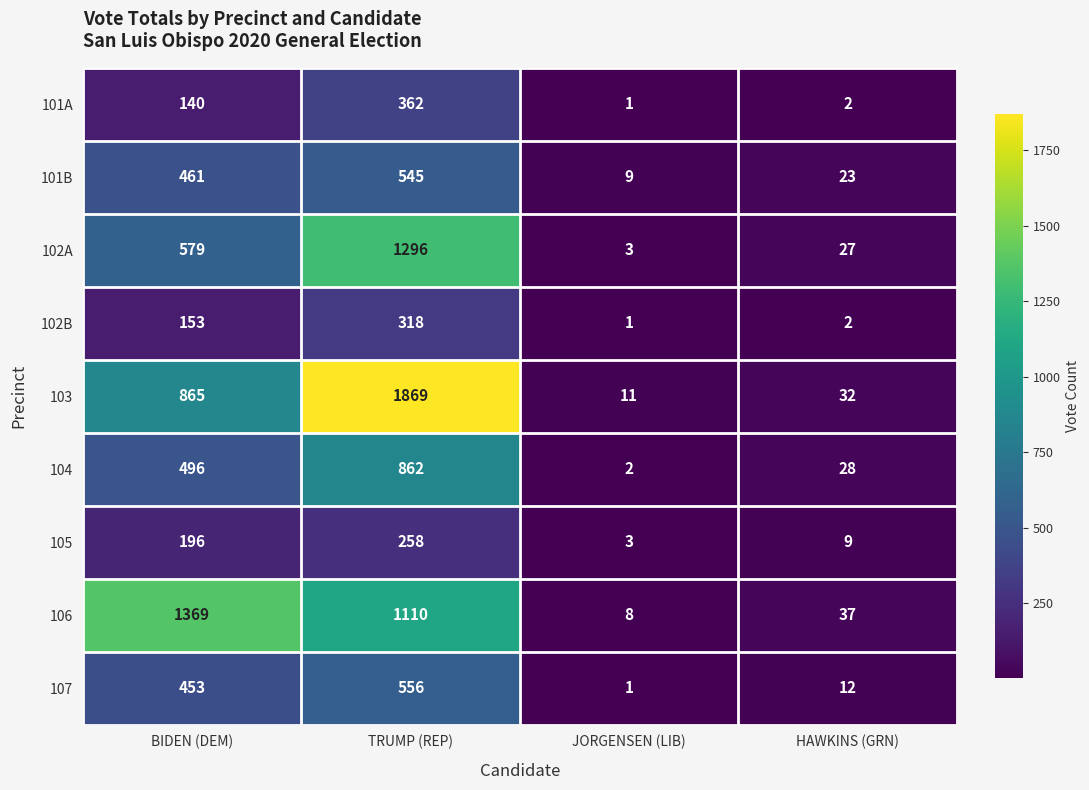

What is the difference between the maximum and minimum values in the 107 series?

555